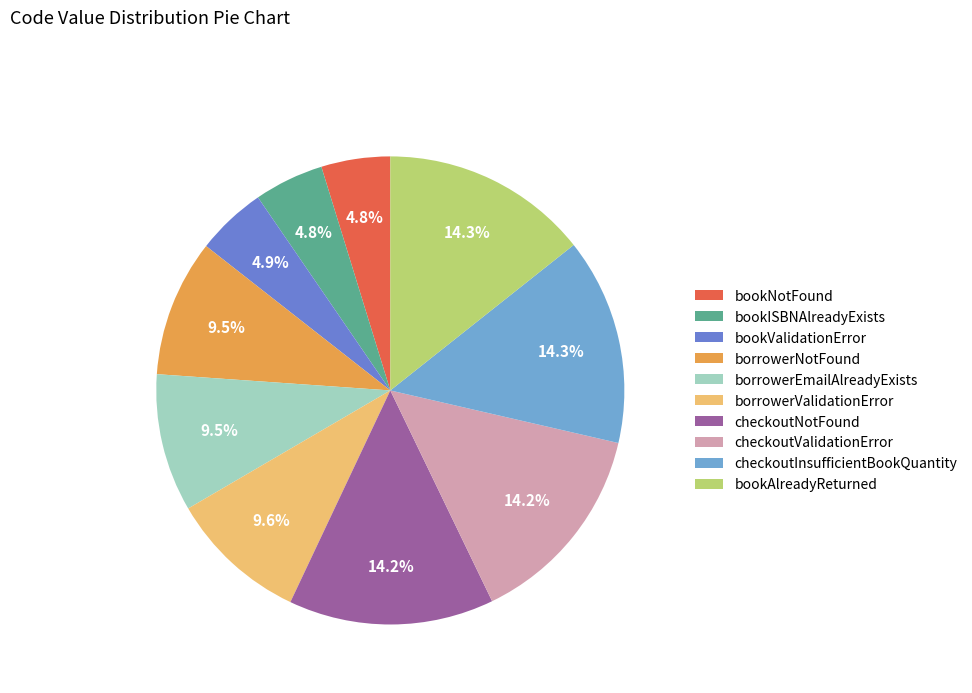

Do bookNotFound and bookISBNAlreadyExists together represent more than half of the pie?

No